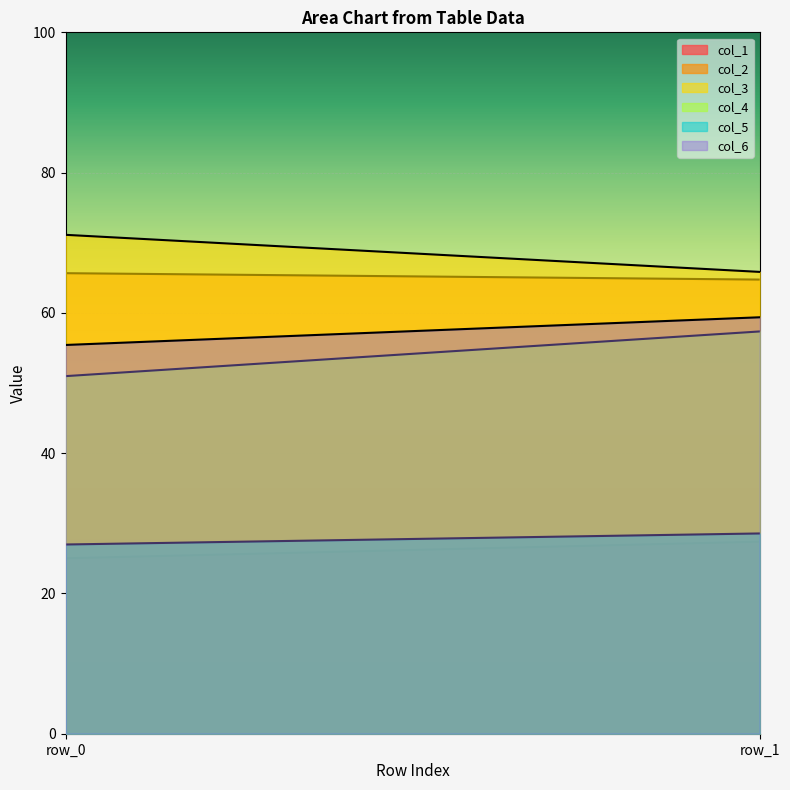

At which label is col_5 closest to 27?

row_0